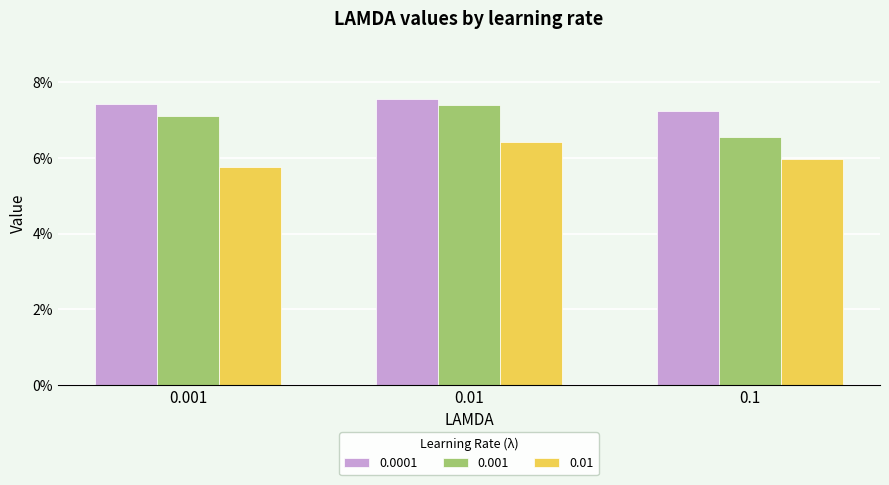

Rank the series by their average value, from highest to lowest.

0.0001, 0.001, 0.01